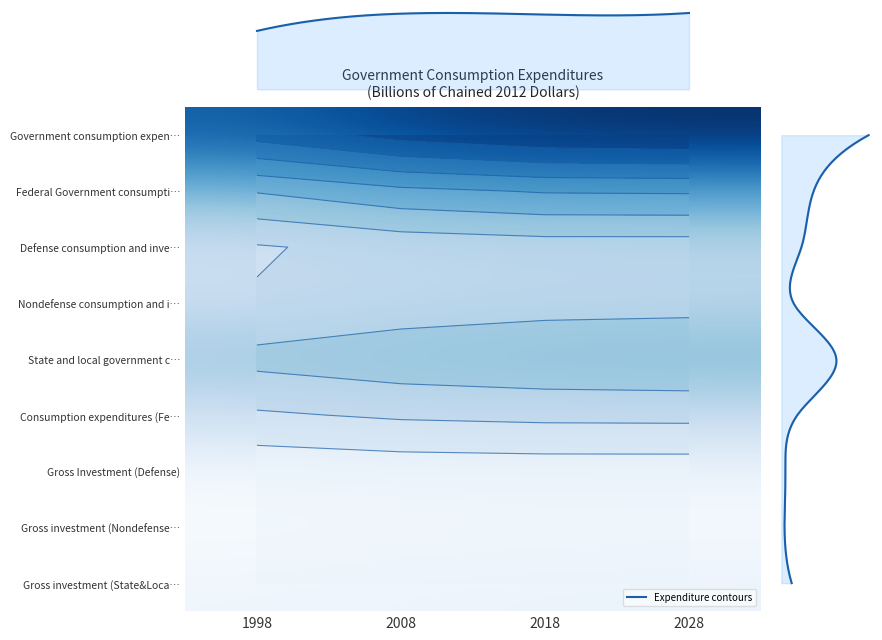

The State and local government c… series shows 1271.4 at 2028. True or false?

True